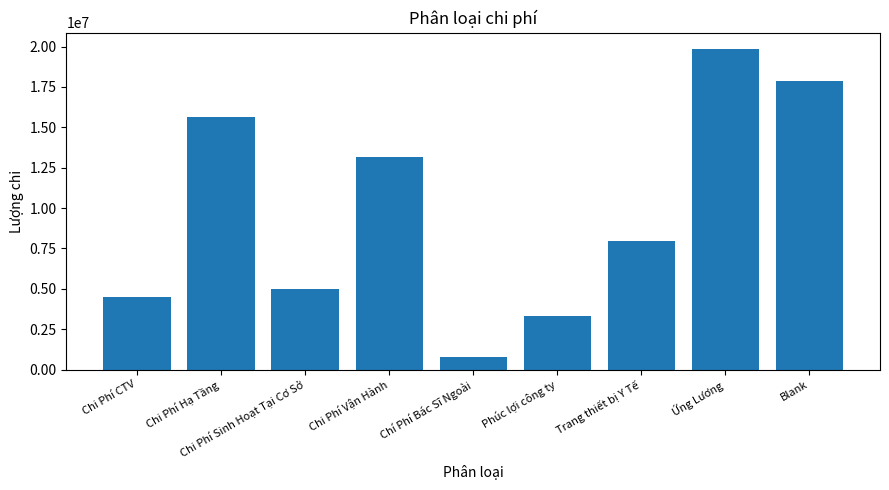

Rank the categories by value from highest to lowest.

Ứng Lương, Blank, Chi Phí Hạ Tầng, Chi Phí Vận Hành, Trang thiết bị Y Tế, Chi Phí Sinh Hoạt Tại Cơ Sở, Chi Phí CTV, Phúc lợi công ty, Chí Phí Bác Sĩ Ngoài